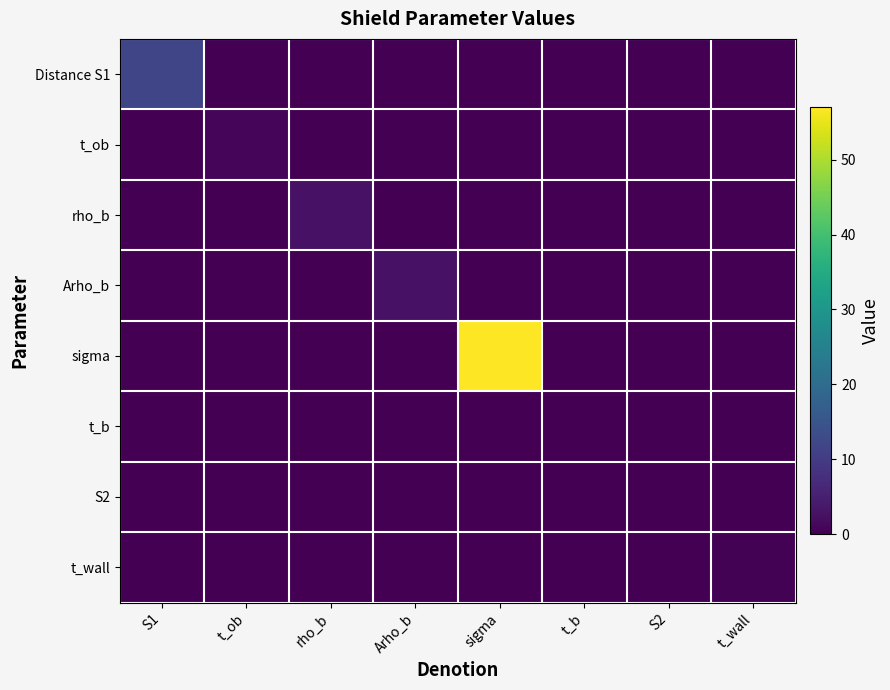

What is the difference between the highest and lowest values at sigma?

57.0